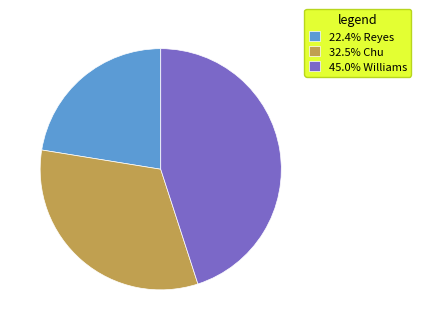

Is the sum of 32.5% Chu and 22.4% Reyes greater than half?

Yes